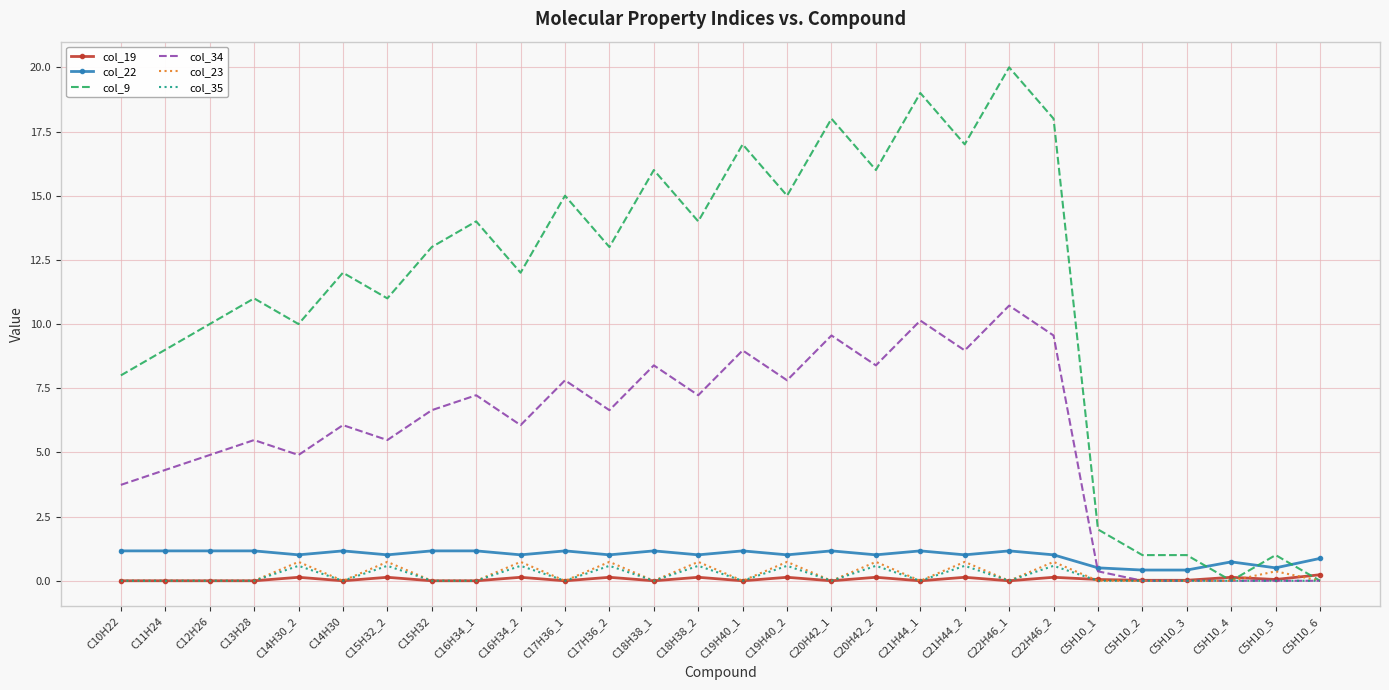

Which series ends up on top after the final intersection of col_19 and col_35?

col_19